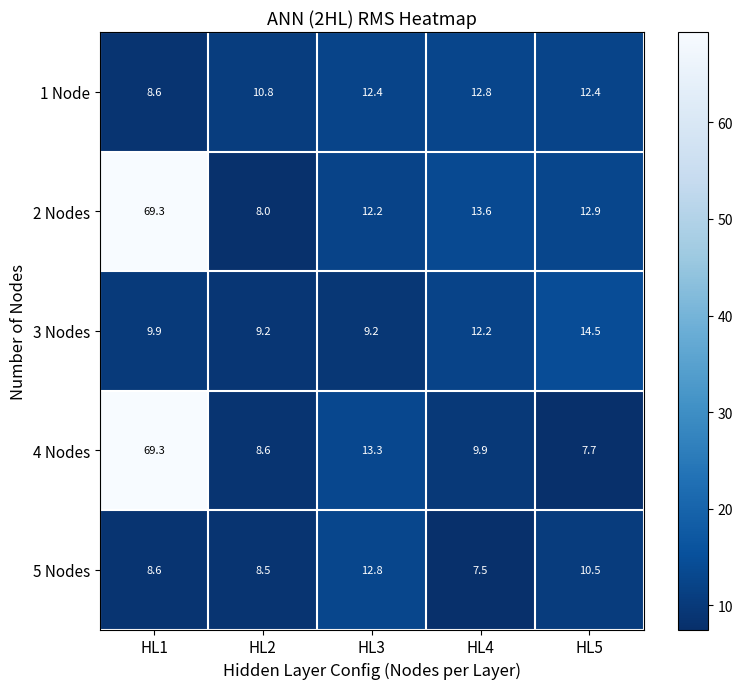

Reading left to right, extract all data points from this chart.

1 Node: 8.6	10.8	12.4	12.8	12.4
2 Nodes: 69.3	8.0	12.2	13.6	12.9
3 Nodes: 9.9	9.2	9.2	12.2	14.5
4 Nodes: 69.3	8.6	13.3	9.9	7.7
5 Nodes: 8.6	8.5	12.8	7.5	10.5